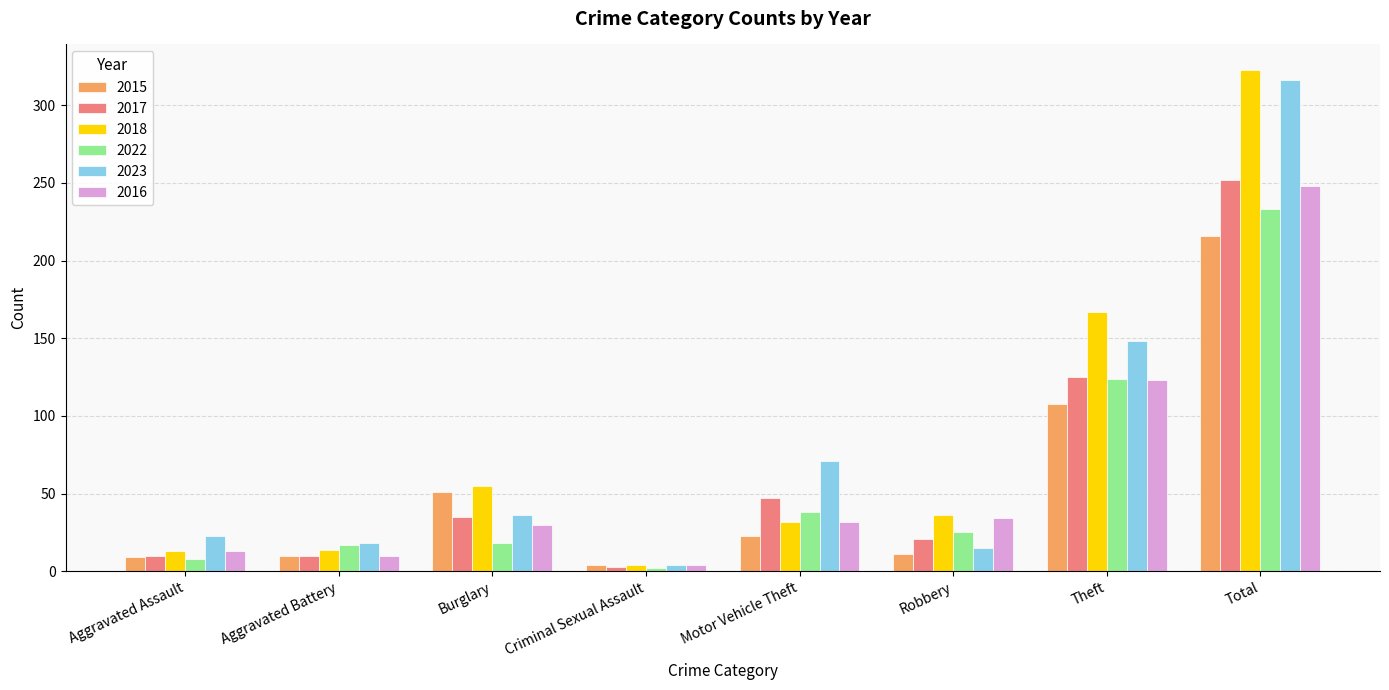

What is the smallest value displayed?

2